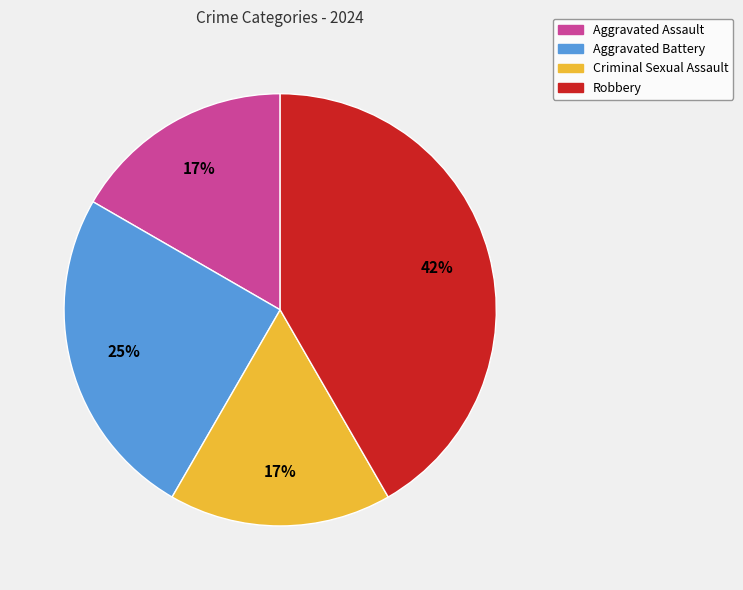

What percentage is the Aggravated Battery slice, to the nearest percent?

25%